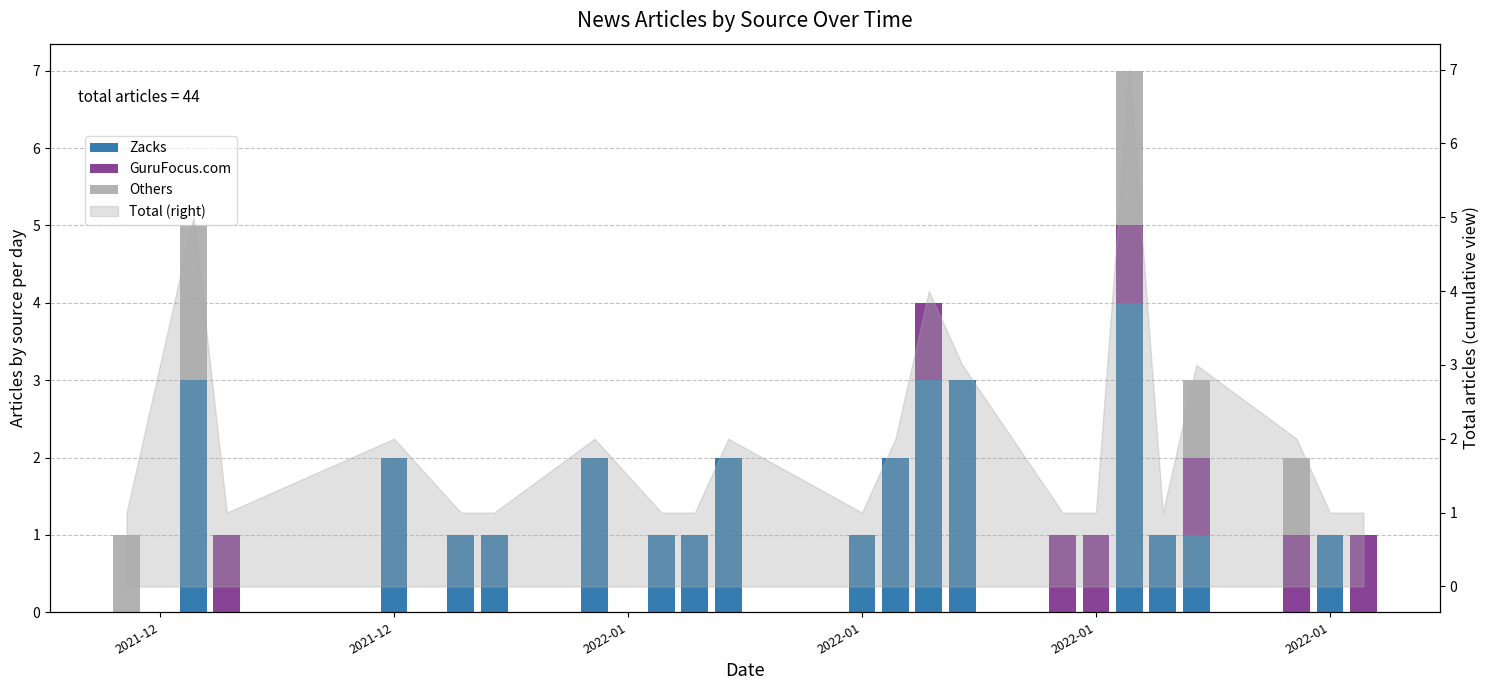

Which series has the largest total across all categories?

Zacks